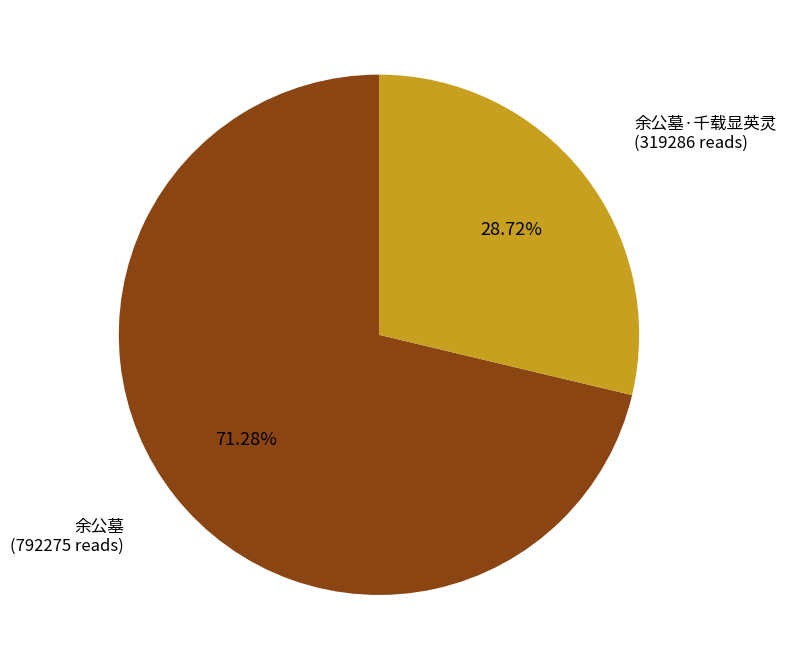

To the nearest percent, what is the difference between the largest and smallest slice percentages?

43%